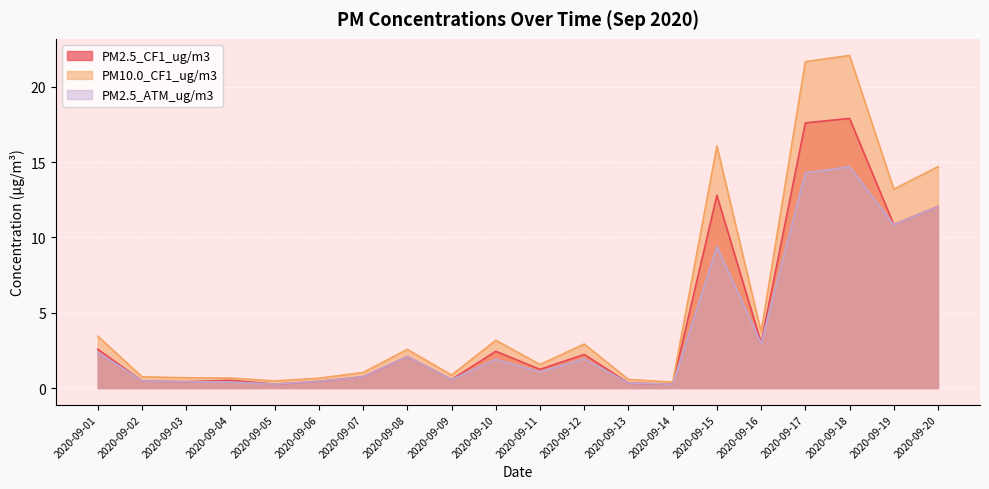

Which category has the highest value across all series?

2020-09-18